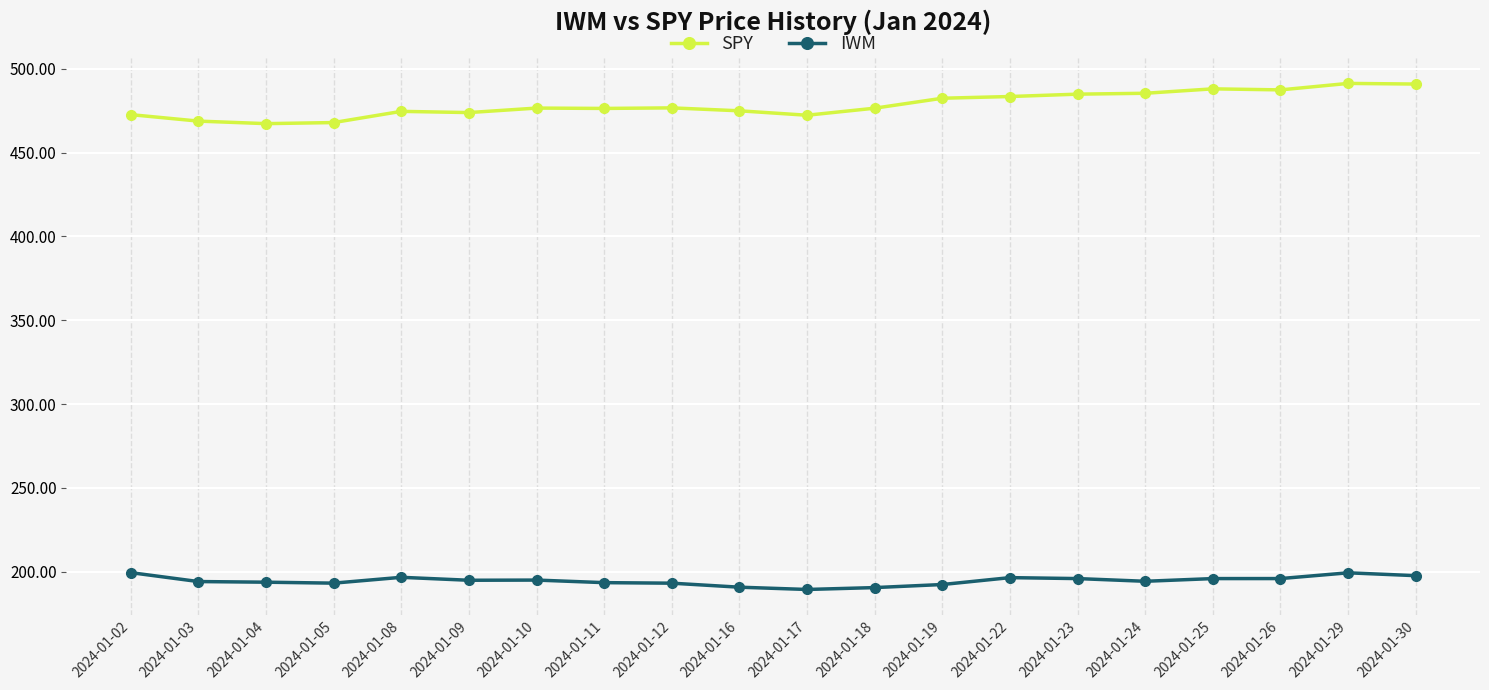

What is the value of the IWM point at the 6th from the left?

195.0